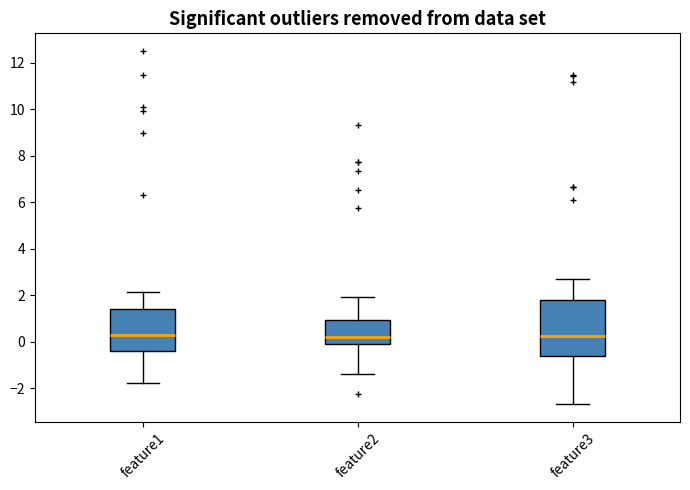

Reading left to right, transcribe this box plot: for each box, give where its median line is, the range the box spans, and where its two whiskers end, as read against the y-axis. The values are not printed on the chart, so give them approximately, as read against the axis.

feature1: median 0.2, box -0.4 to 1.4, whiskers -1.8 to 2.2
feature2: median 0.2, box 0.0 to 1.0, whiskers -1.4 to 2.0
feature3: median 0.2, box -0.6 to 1.8, whiskers -2.6 to 2.6